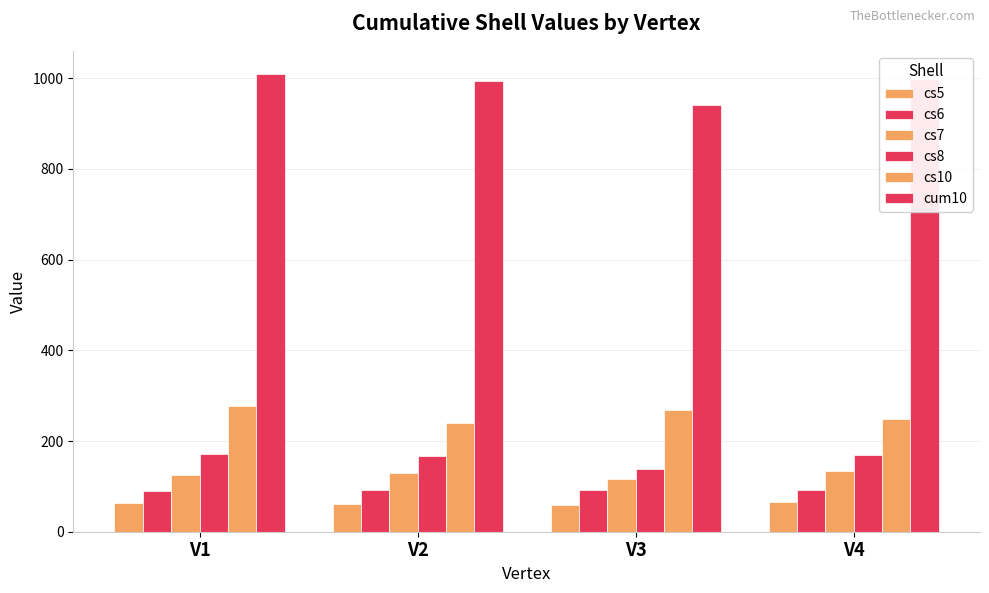

What is the spread (max minus min) of values at V3?

884